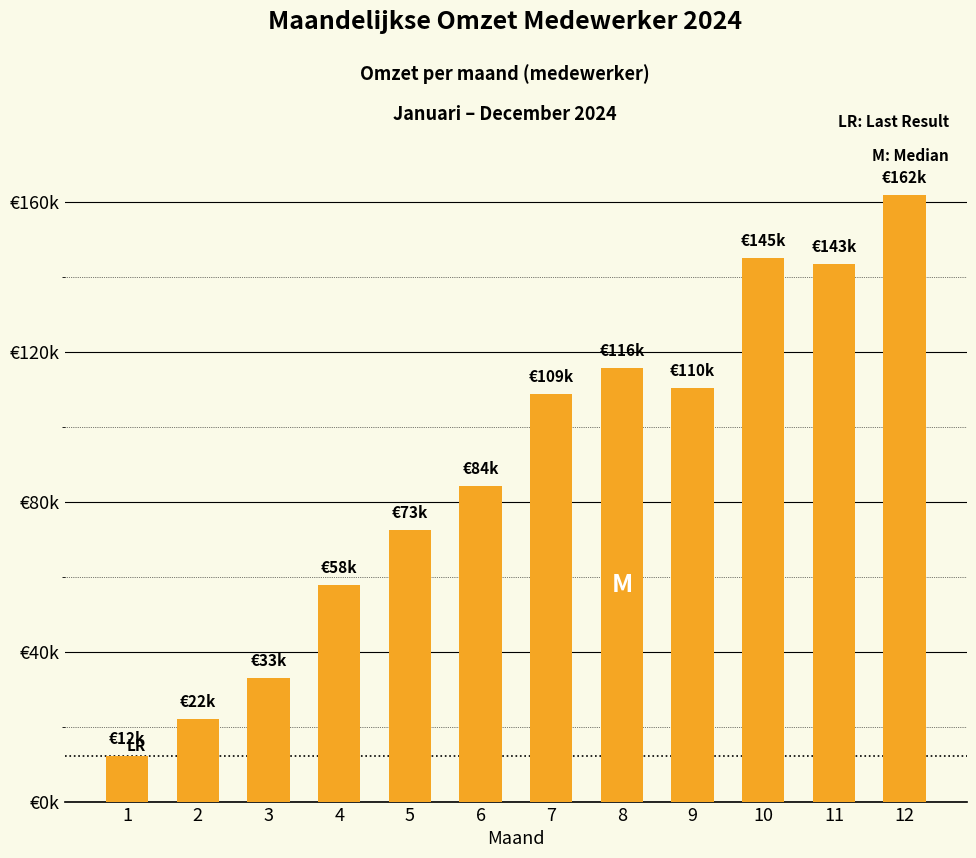

Are the bars horizontal?

No